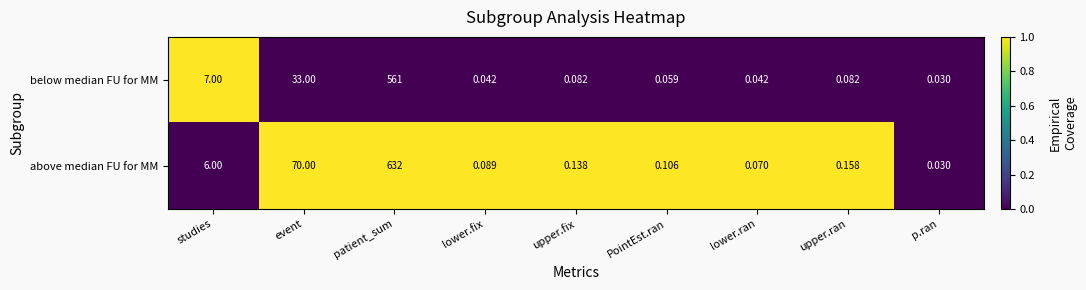

Which series has the largest range (max minus min)?

above median FU for MM